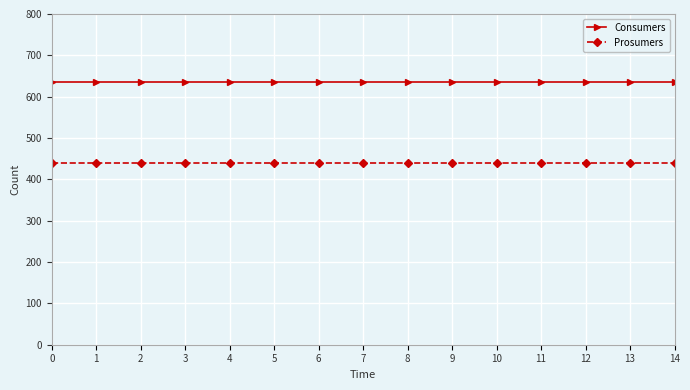

The Consumers series shows 635 at 8. True or false?

True